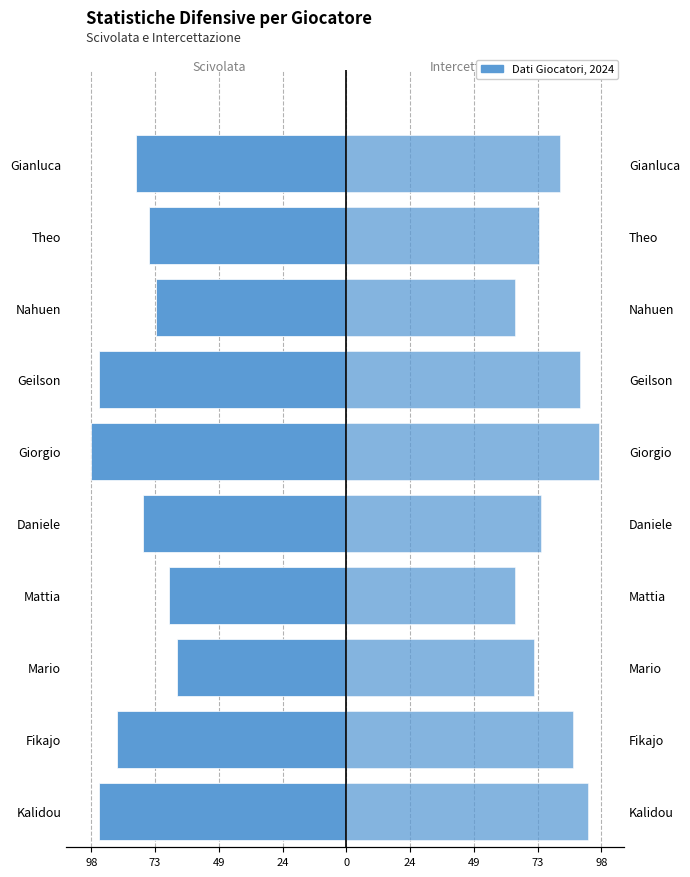

Reading right to left, transcribe all the data shown in this chart.

Scivolata: -81	-76	-73	-95	-98	-78	-68	-65	-88	-95
Intercettazione: 82	74	65	90	97	75	65	72	87	93